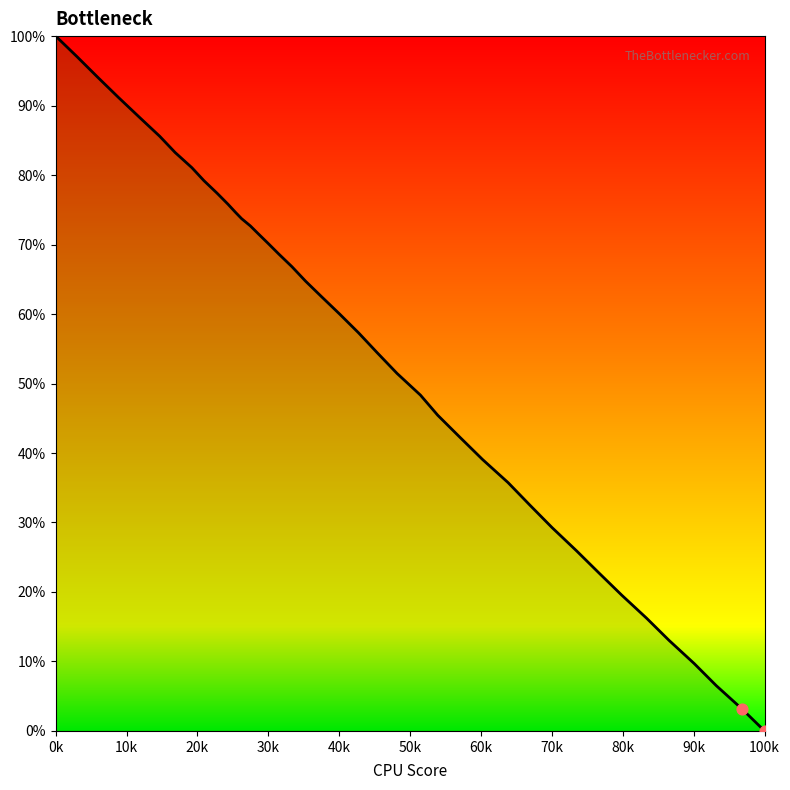

What is the maximum value shown in the chart?

100.0